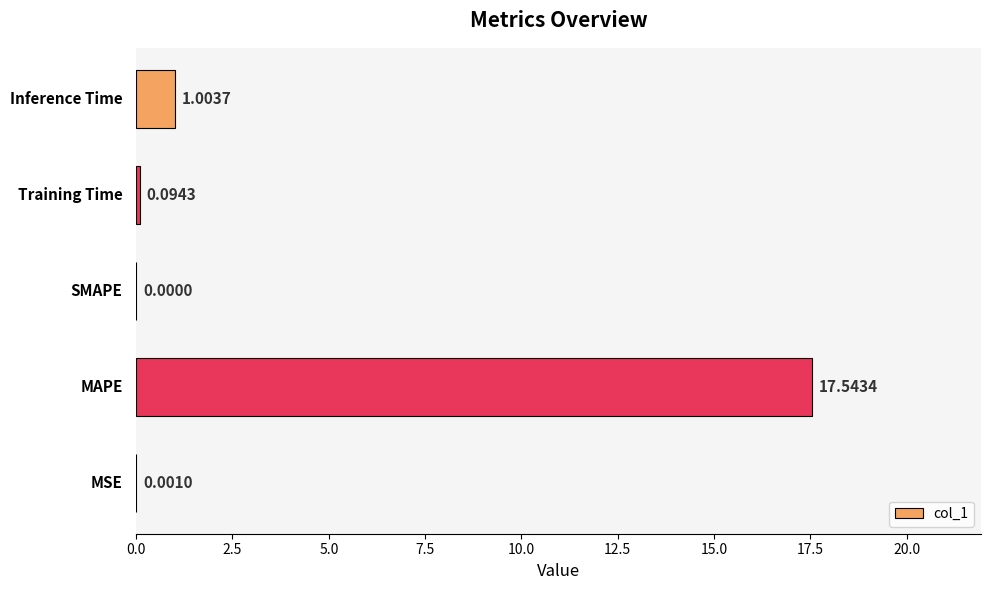

What is the sum of all values?

18.6